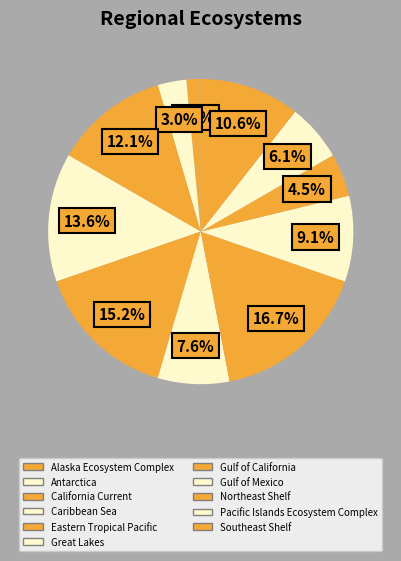

Count the number of slices in the pie.

11